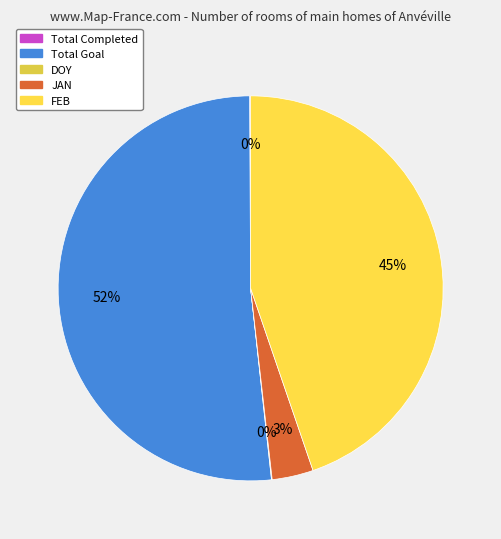

Rank the categories by value from highest to lowest.

Total Goal, FEB, JAN, Total Completed, DOY